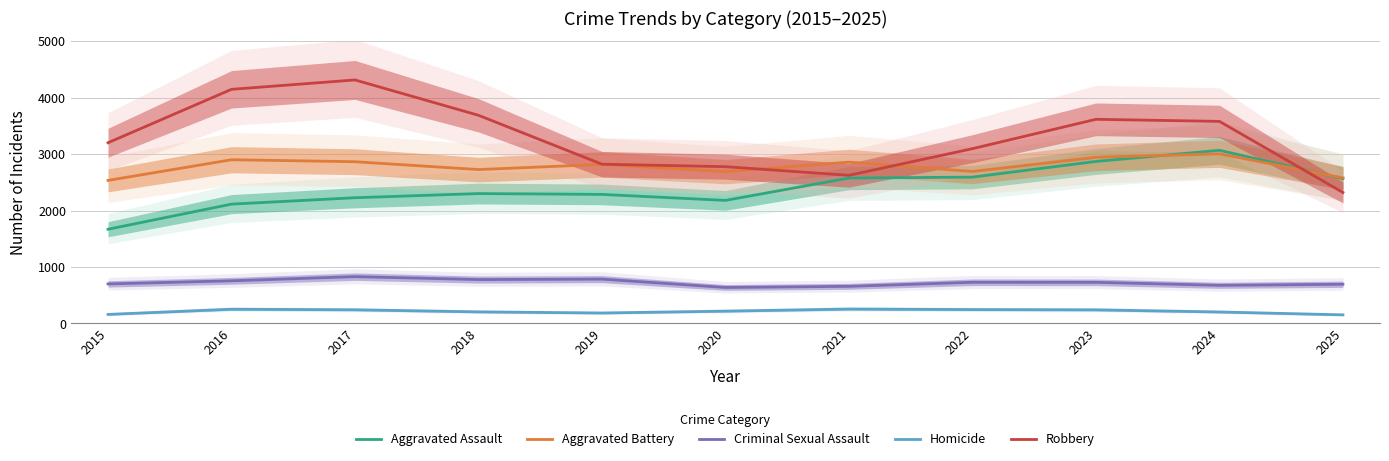

Does the chart have visible grid lines?

Yes